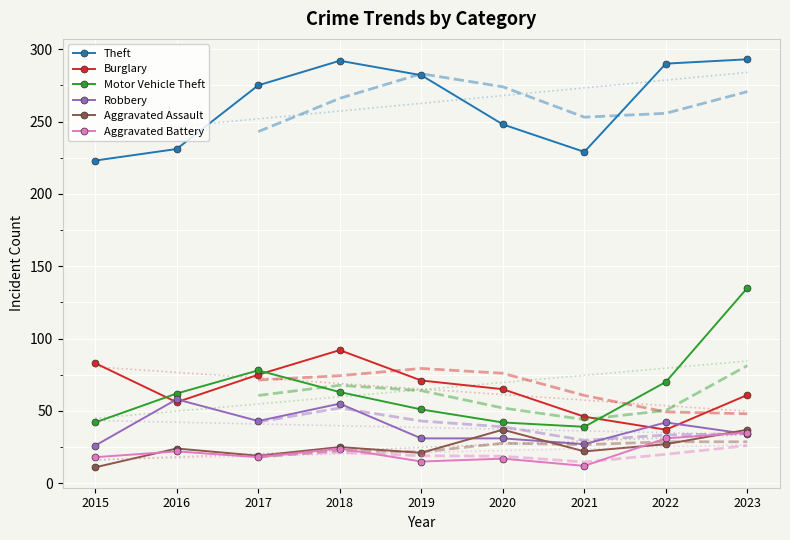

At 2021, list the series in order from largest to smallest.

Theft, Burglary, Motor Vehicle Theft, Robbery, Aggravated Assault, Aggravated Battery